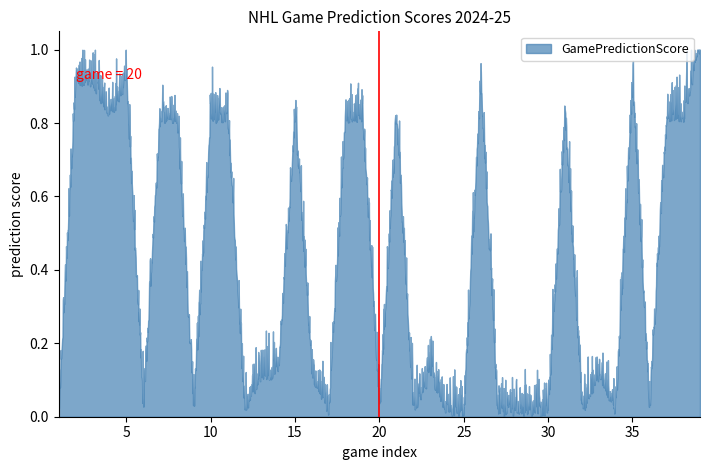

How many points are higher than both their immediate neighbors (excluding endpoints)?

8